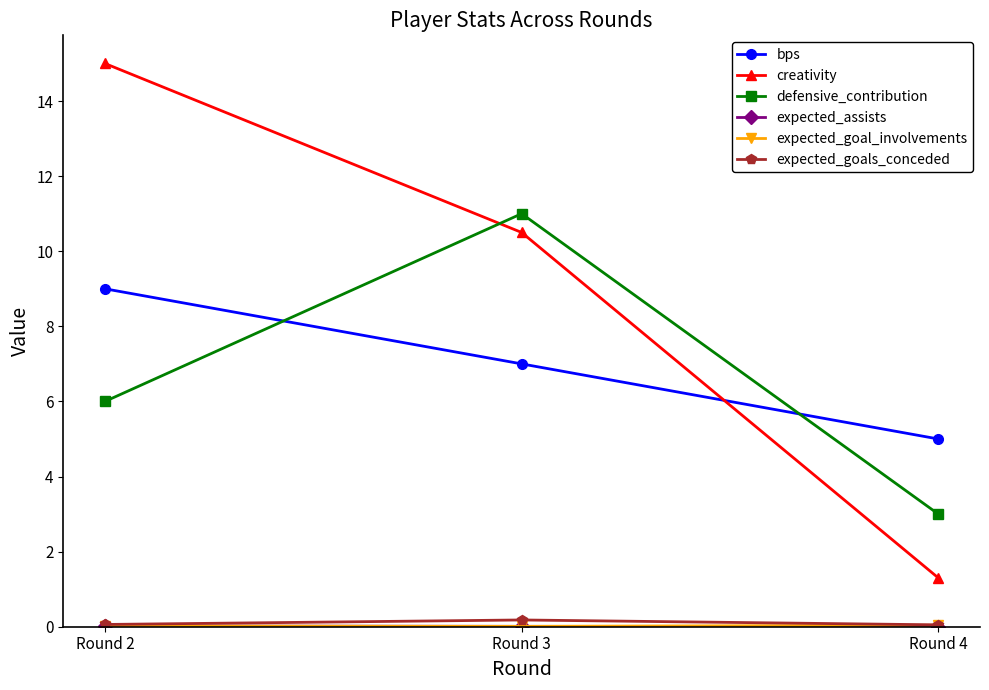

True or false: bps has a value of 10.8 at Round 3.

False